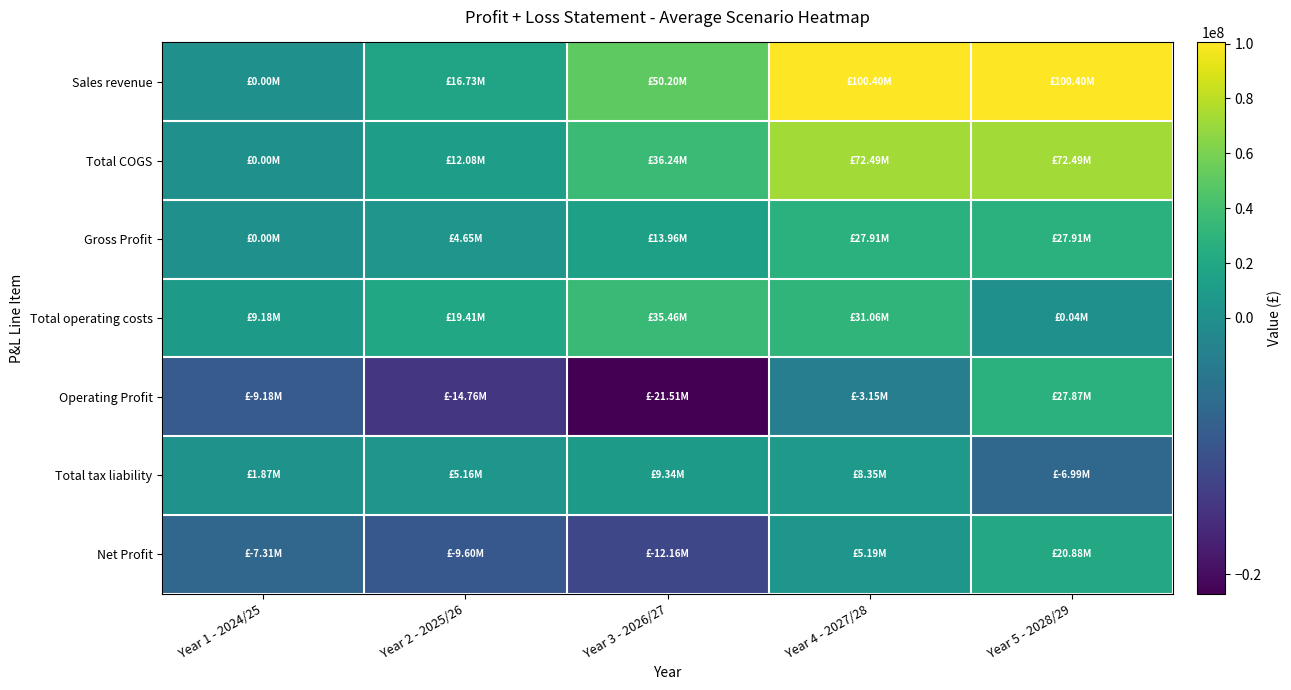

At which category is the sum across all series the highest?

Year 5 - 2028/29